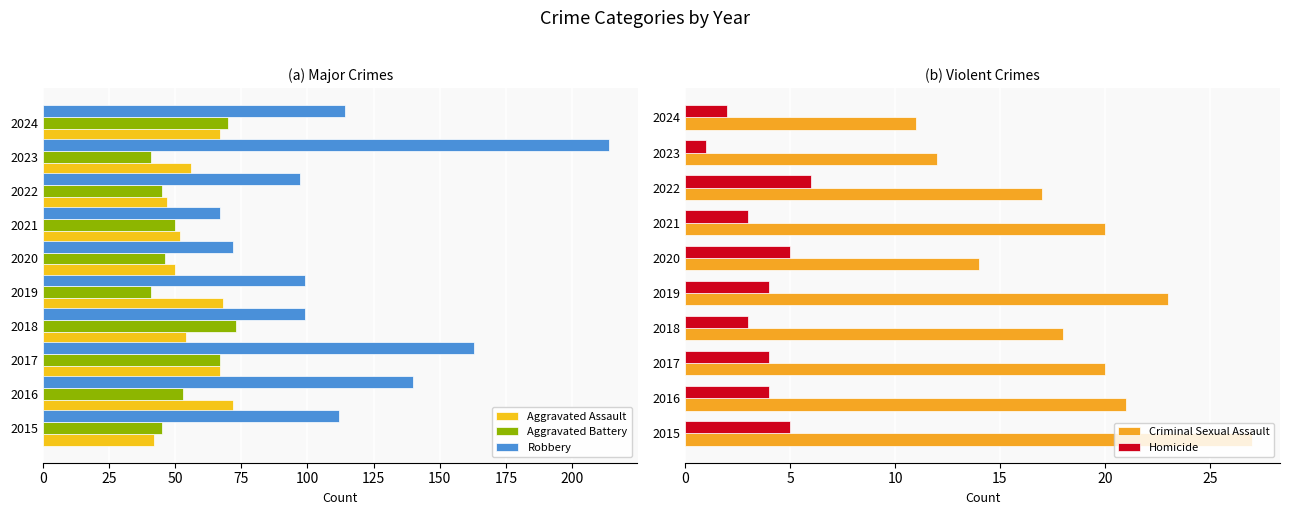

How many values in the Aggravated Battery series exceed 50?

4